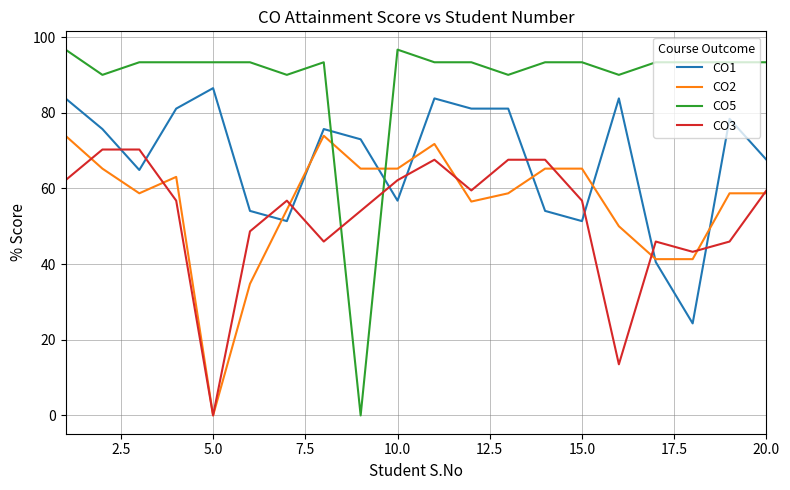

Which series has the widest spread of values?

CO5